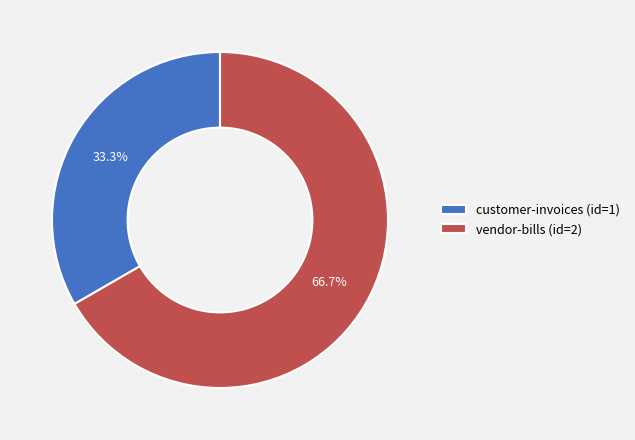

To the nearest percent, what portion does vendor-bills (id=2) represent?

67%